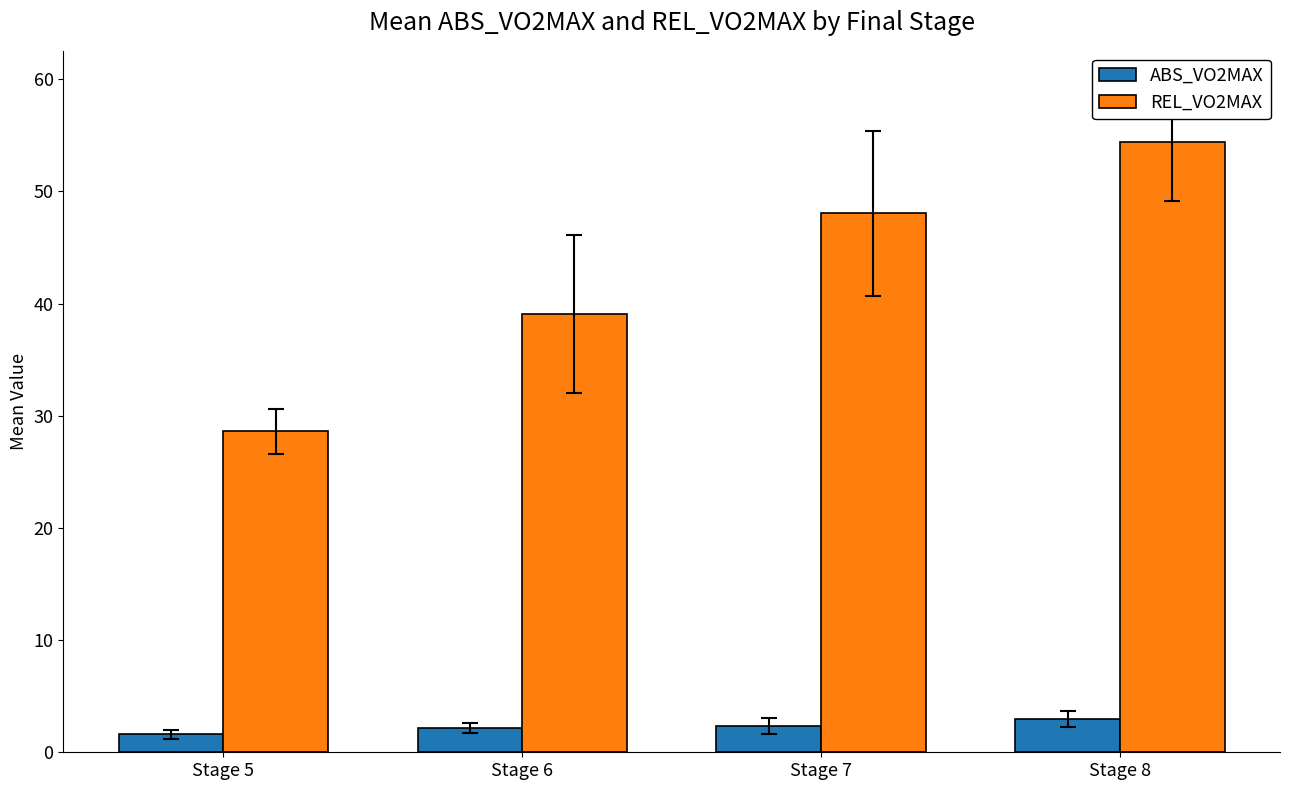

What is the total value across all series at Stage 7?

50.4